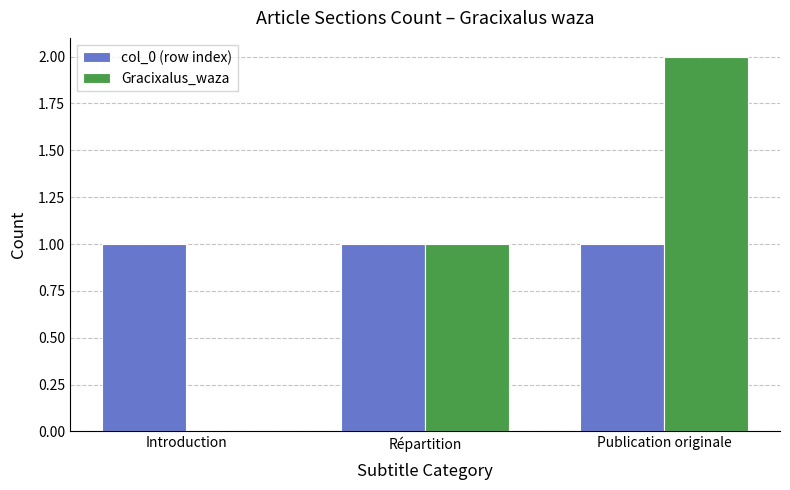

True or false: Gracixalus_waza has a value of 1 at Introduction.

False